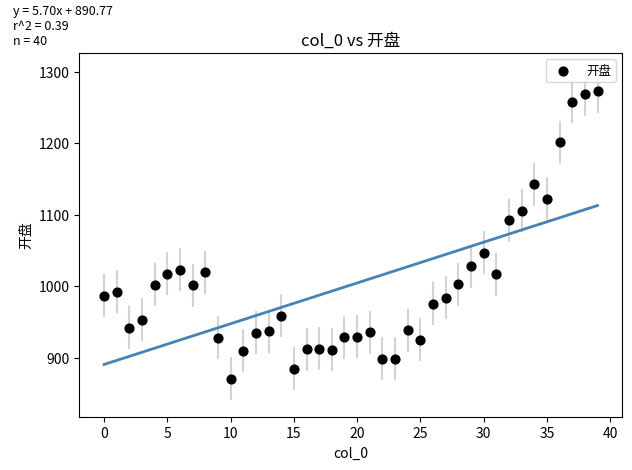

What is the range of Y values (max minus min)?

402.2